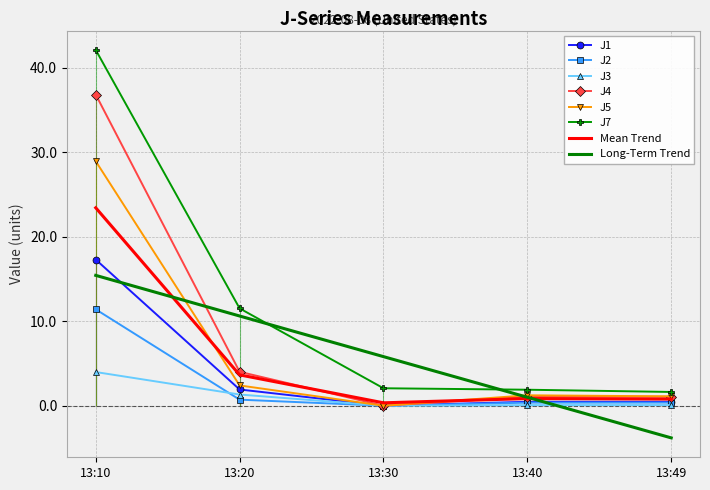

Which has a higher value, 13:10 or 13:20?

13:10